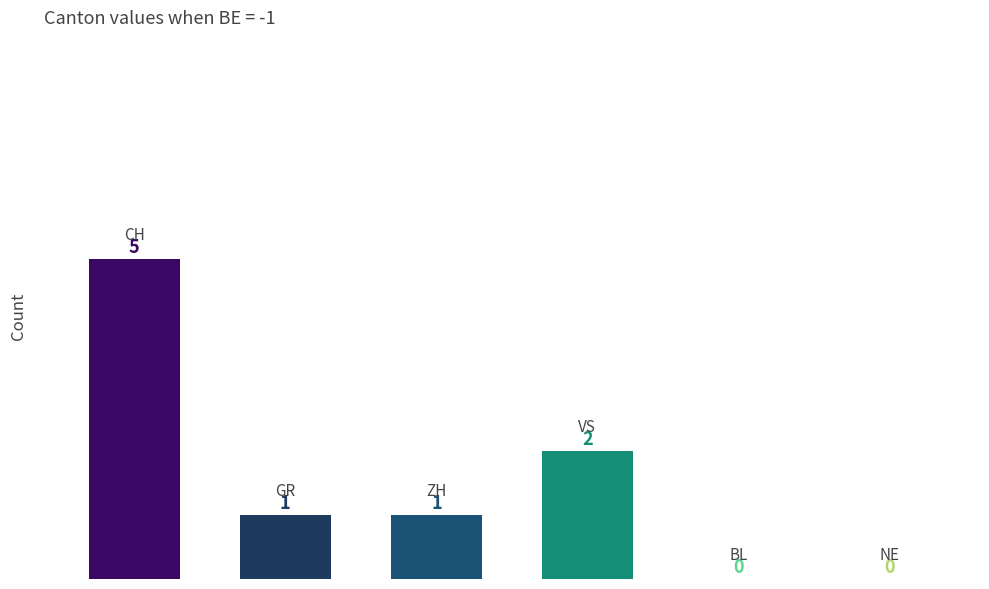

What is the maximum value shown in the chart?

5